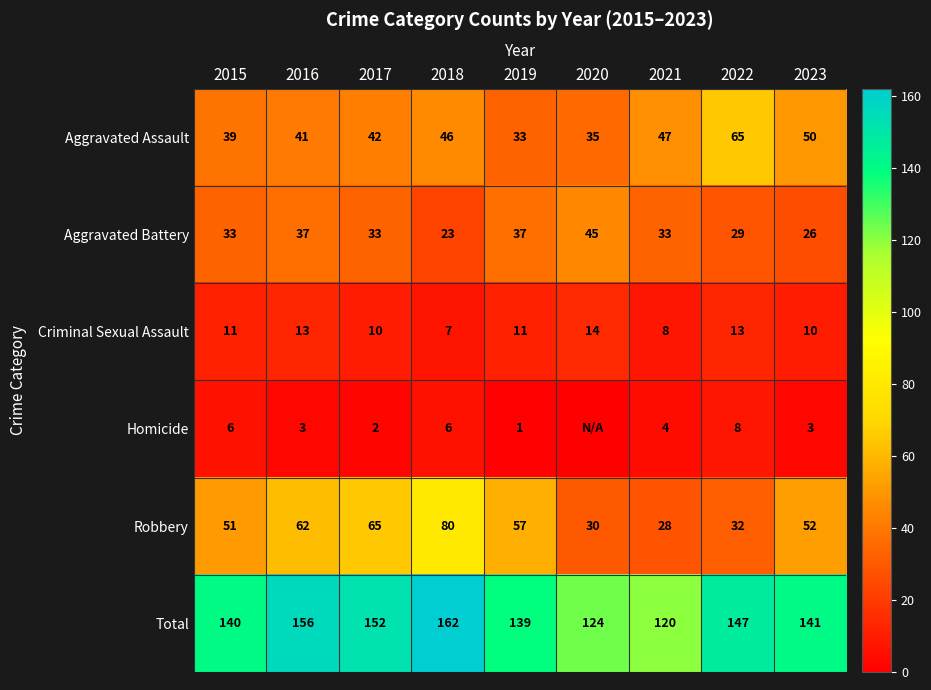

At which category is the sum across all series the highest?

2018